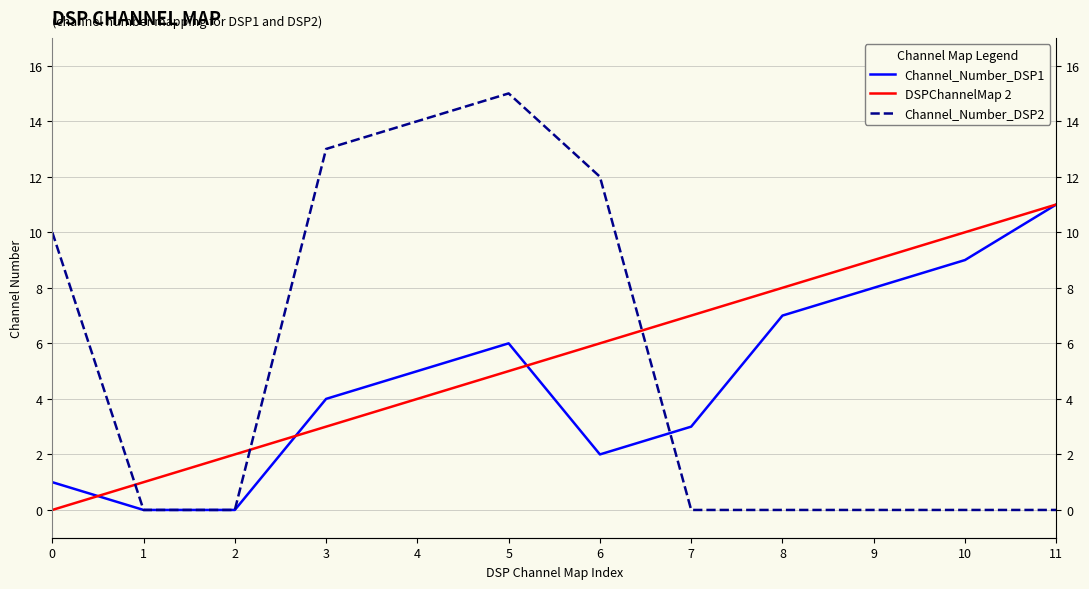

True or false: Channel_Number_DSP2 and DSPChannelMap 2 intersect in this chart.

True